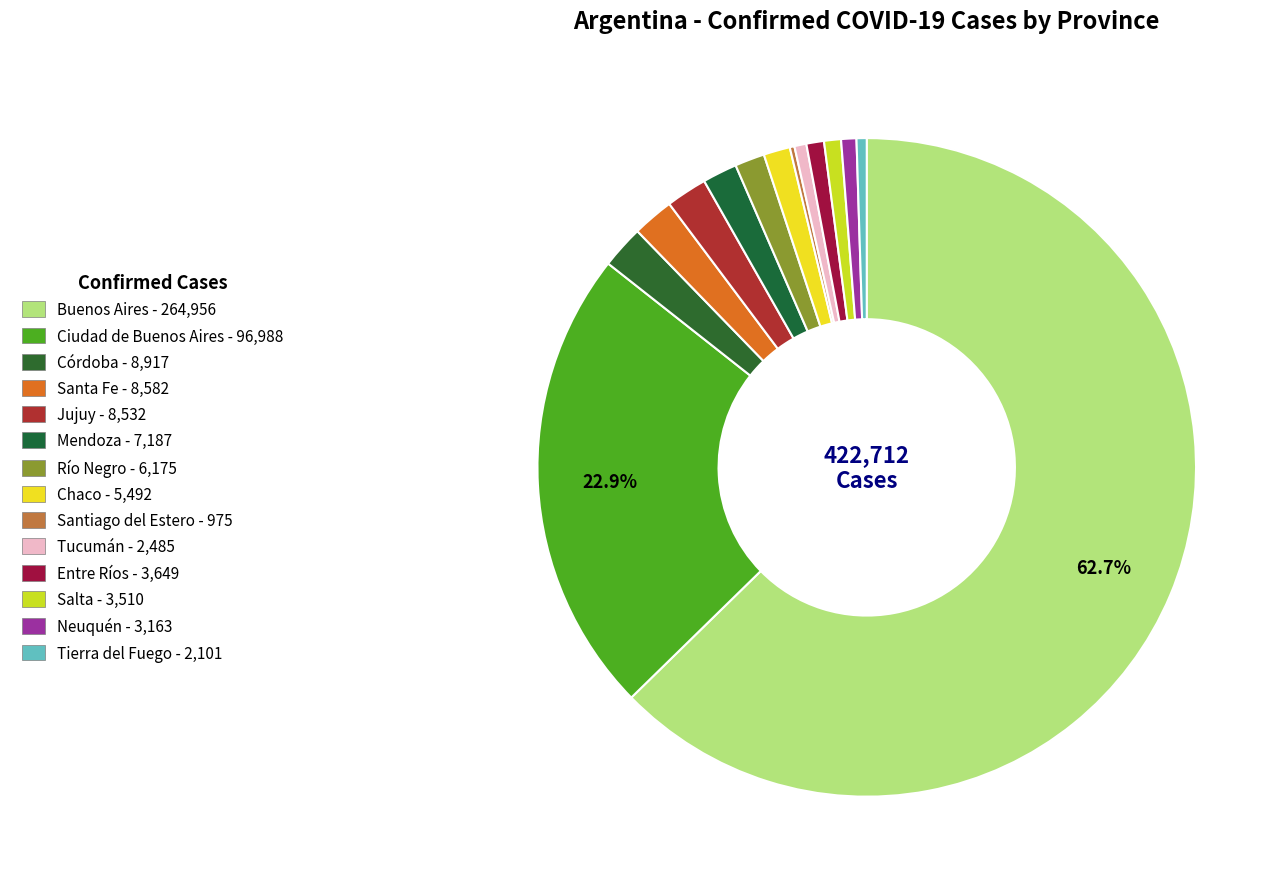

To the nearest percent, what is the difference between the largest and smallest slice percentages?

62%